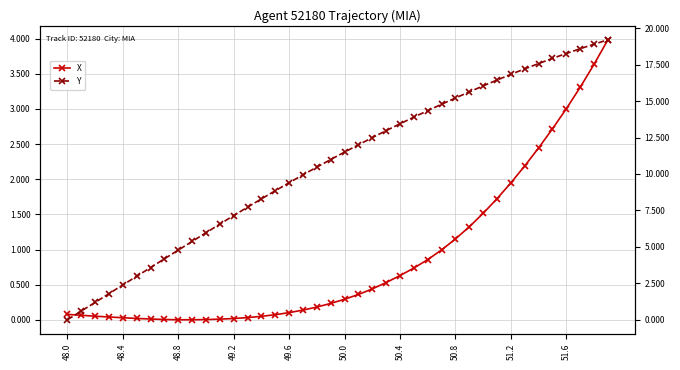

Reading left to right, what are all the values shown in this chart?

X: 0.1	0.1	0.1	0.0	0.0	0.0	0.0	0.0	0.0	0.0	0.0	0.0	0.0	0.0	0.0	0.1	0.1	0.1	0.2	0.2	0.3	0.4	0.4	0.5	0.6	0.7	0.9	1.0	1.2	1.3	1.5	1.7	1.9	2.2	2.4	2.7	3.0	3.3	3.6	4.0
Y: 0.0	0.6	1.2	1.8	2.4	3.0	3.6	4.2	4.8	5.4	6.0	6.6	7.2	7.7	8.3	8.9	9.4	9.9	10.5	11.0	11.5	12.0	12.5	13.0	13.4	13.9	14.3	14.8	15.2	15.6	16.0	16.4	16.8	17.2	17.6	17.9	18.3	18.6	18.9	19.2